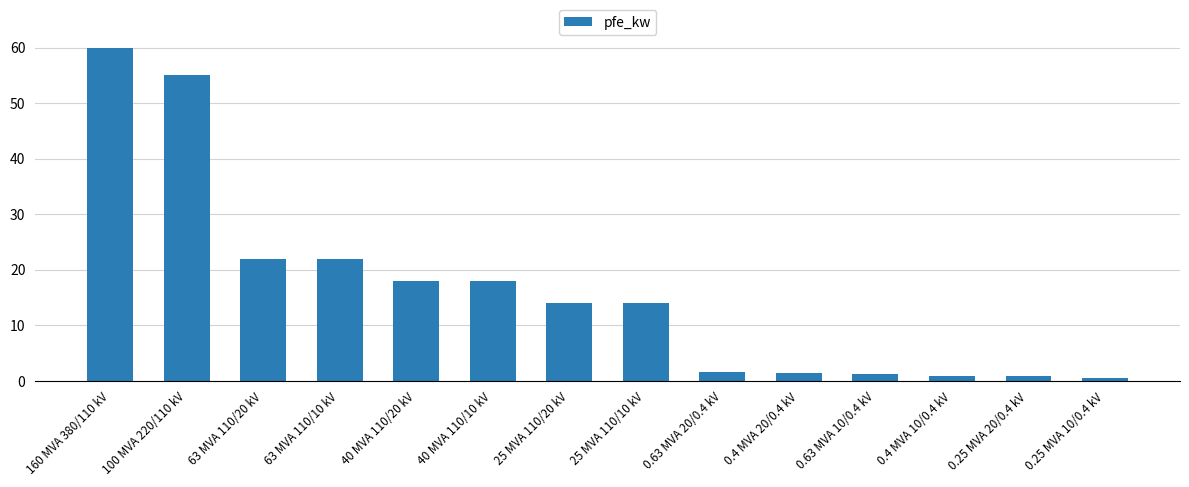

What is the label of the 5th bar from the left?

40 MVA 110/20 kV